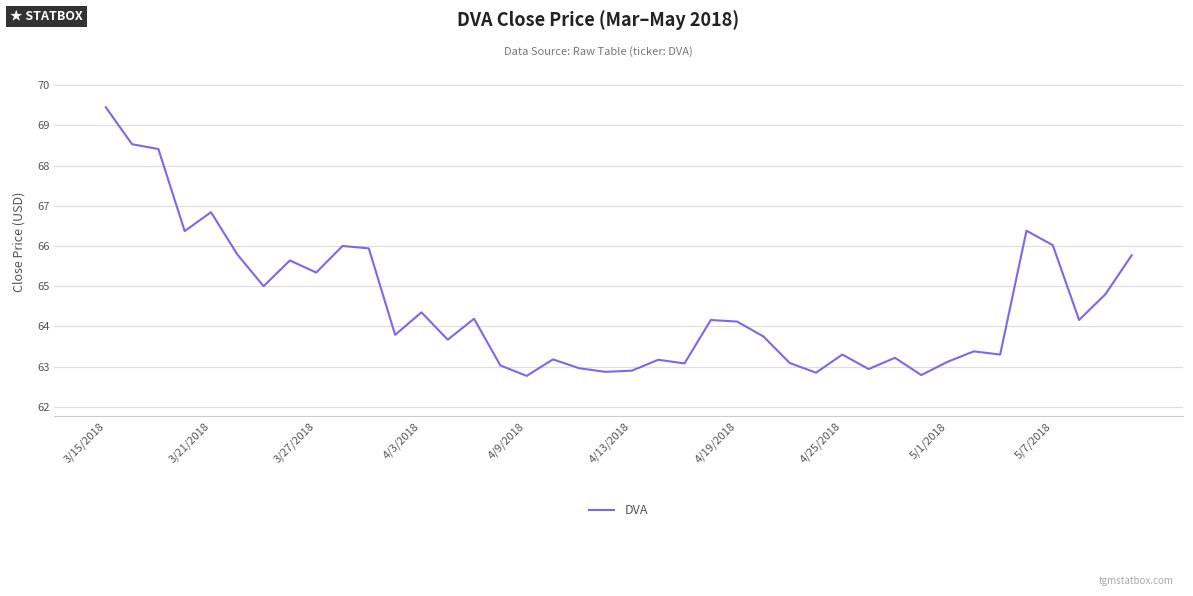

What is the maximum value shown in the chart?

69.5